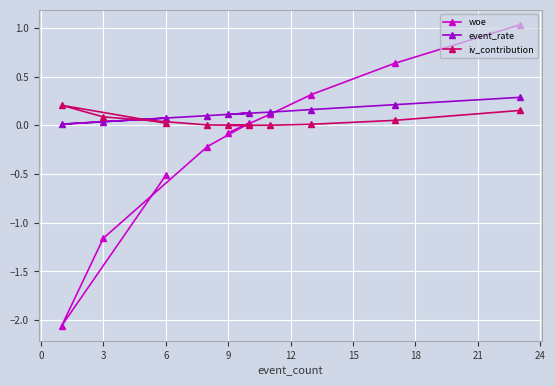

What is the maximum value for woe?

1.0